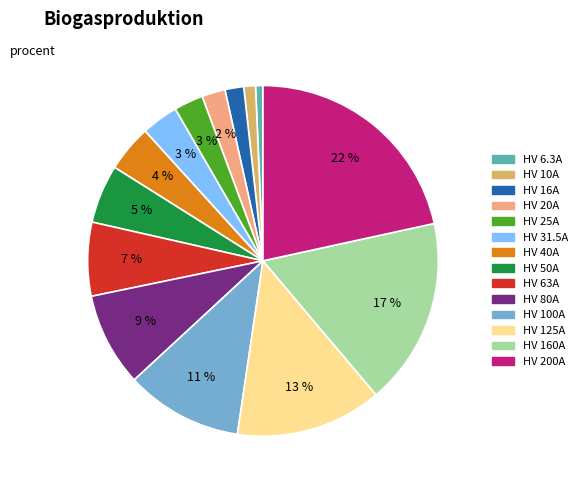

Is HV 20A the majority of the pie?

No